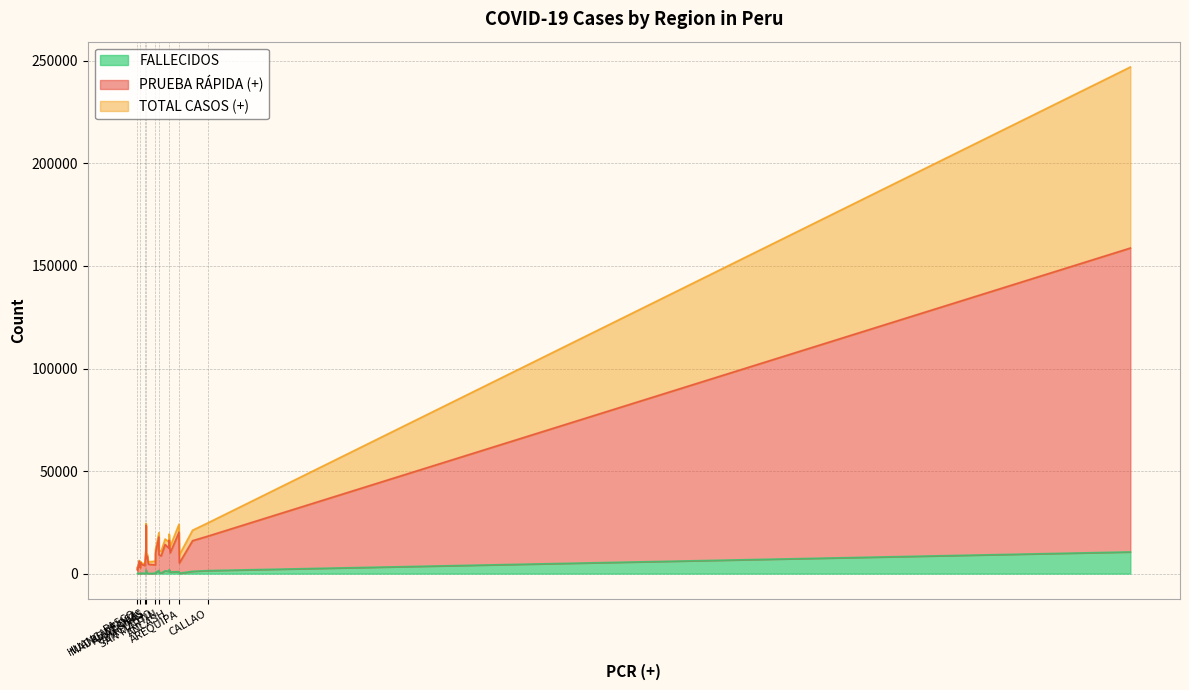

At how many categories does at least one series exceed 233134?

1